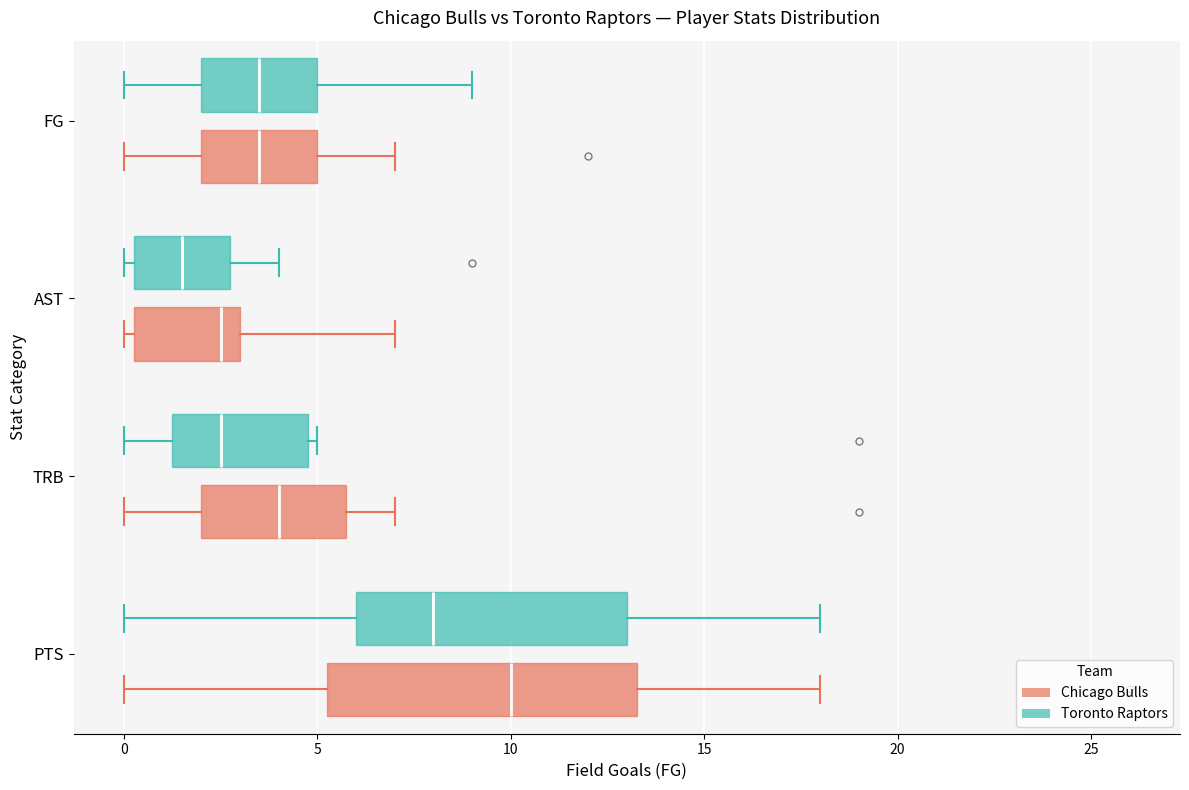

Which box's median line is the furthest to the left?

AST (Toronto Raptors)